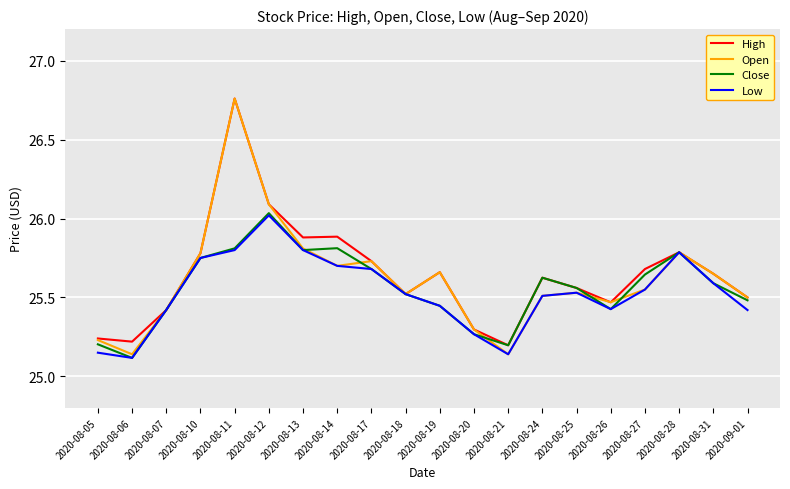

How many interior local valleys does the Low series have?

3